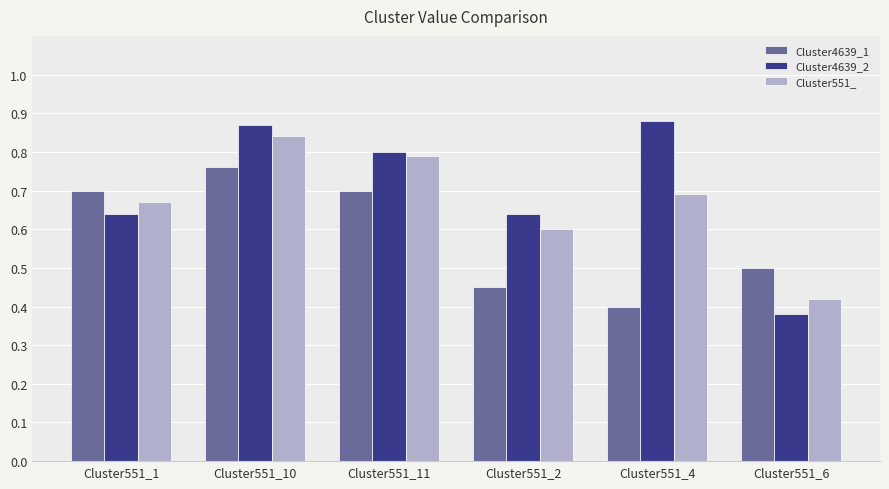

What is the difference between the highest and lowest values at Cluster551_2?

0.2